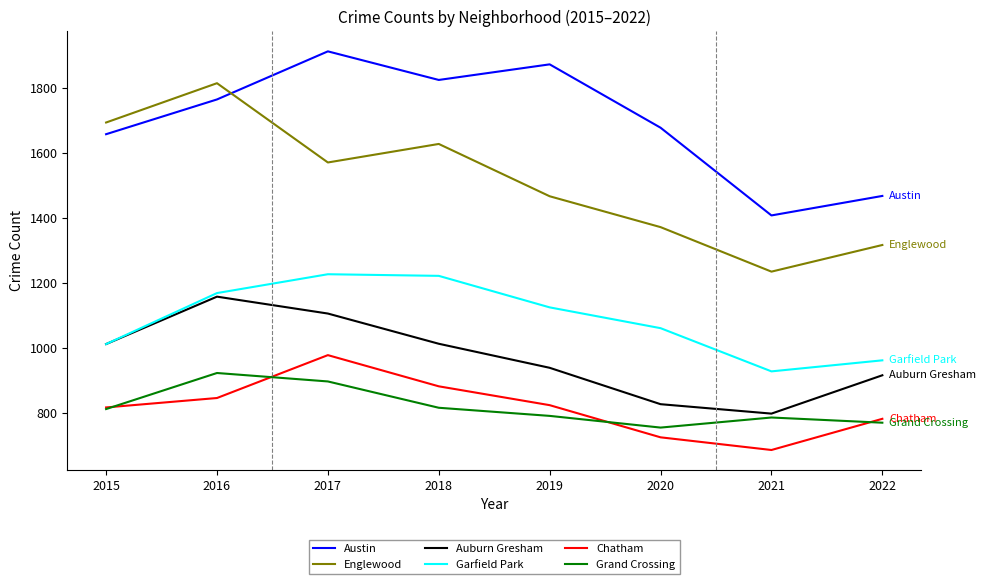

What are all the series names shown in the legend?

Austin, Englewood, Auburn Gresham, Garfield Park, Chatham, Grand Crossing